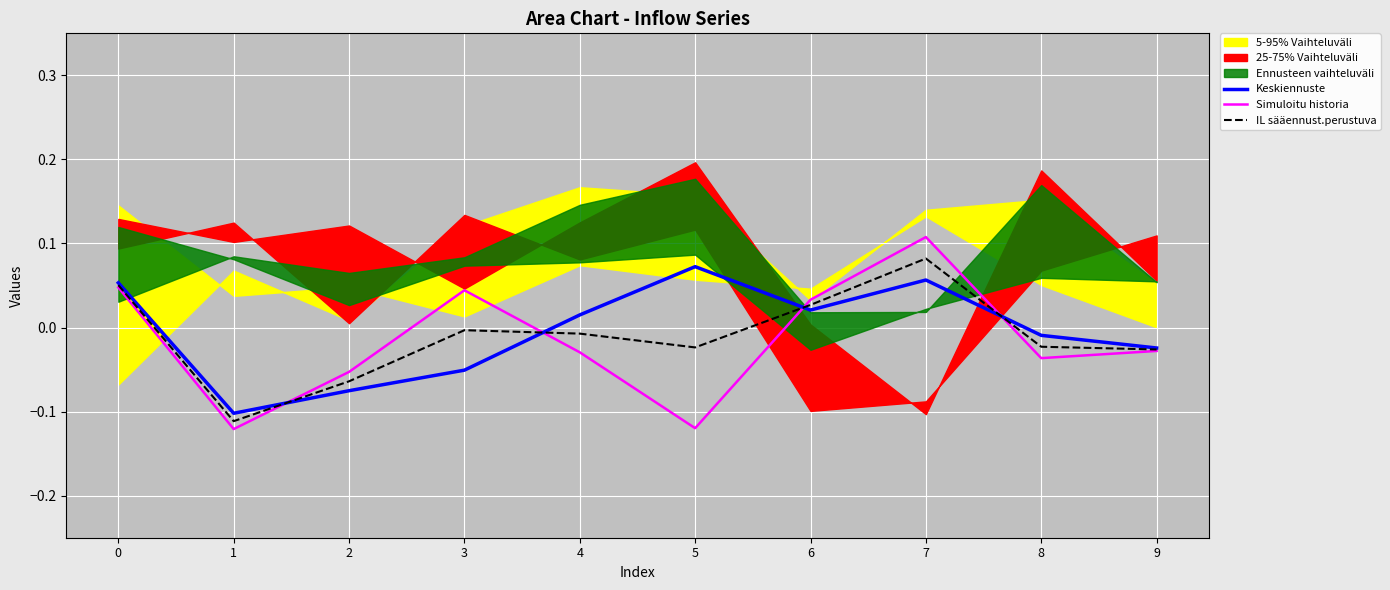

At which category does IL sääennust.perustuva reach its first local valley?

1